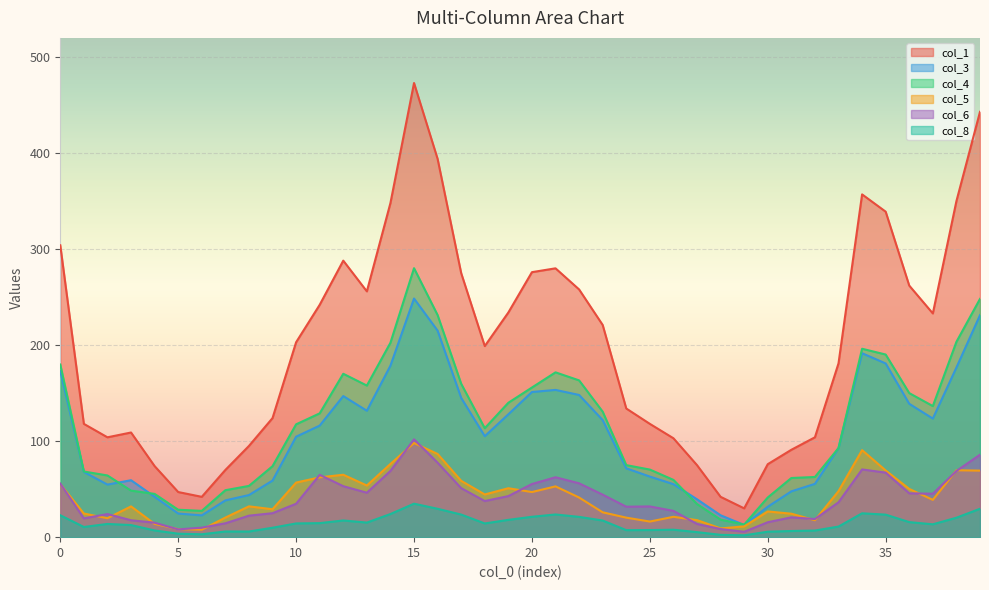

Reading left to right, transcribe all the data shown in this chart.

col_1: 0=304.0	1=118.0	2=104.0	3=109.0	4=74.0	5=47.0	6=42.0	7=70.0	8=95.0	9=124.0	10=203.0	11=242.0	12=288.0	13=256.0	14=348.0	15=473.0	16=394.0	17=275.0	18=199.0	19=234.0	20=276.0	21=280.0	22=258.0	23=221.0	24=134.0	25=118.0	26=103.0	27=75.0	28=42.0	29=30.0	30=76.0	31=91.0	32=104.0	33=181.0	34=357.0	35=339.0	36=262.0	37=233.0	38=350.0	39=443.0
col_3: 0=172.9	1=67.9	2=54.8	3=59.3	4=42.1	5=24.6	6=22.7	7=38.3	8=43.9	9=58.9	10=104.6	11=116.2	12=146.9	13=131.6	14=178.6	15=248.5	16=215.1	17=145.1	18=105.1	19=128.0	20=151.2	21=153.4	22=148.1	23=121.9	24=71.7	25=63.1	26=55.2	27=39.4	28=22.8	29=12.7	30=31.7	31=47.7	32=55.5	33=92.8	34=191.6	35=180.9	36=138.9	37=123.5	38=176.7	39=231.2
col_4: 0=179.8	1=68.4	2=64.3	3=48.5	4=45.0	5=28.6	6=27.4	7=48.9	8=53.4	9=73.9	10=117.5	11=128.9	12=170.2	13=157.9	14=202.5	15=280.1	16=231.3	17=159.8	18=113.5	19=140.0	20=155.8	21=171.7	22=163.3	23=130.7	24=75.0	25=70.4	26=59.6	27=34.5	28=18.2	29=13.1	30=41.3	31=61.6	32=62.7	33=92.8	34=196.2	35=190.2	36=150.0	37=136.5	38=203.4	39=248.1
col_5: 0=55.3	1=24.6	2=19.7	3=32.0	4=13.8	5=8.3	6=7.8	7=20.4	8=32.1	9=29.1	10=56.9	11=62.3	12=65.0	13=53.8	14=76.2	15=98.1	16=86.6	17=58.7	18=44.5	19=51.0	20=47.0	21=52.9	22=41.3	23=25.9	24=20.3	25=16.3	26=21.2	27=17.7	28=9.1	29=11.2	30=26.8	31=24.4	32=17.7	33=47.9	34=90.6	35=69.5	36=50.2	37=38.9	38=69.7	39=69.3
col_6: 0=55.8	1=19.6	2=24.1	3=17.6	4=15.1	5=8.1	6=9.9	7=14.4	8=22.4	9=24.9	10=34.8	11=64.9	12=53.1	13=46.3	14=69.0	15=101.9	16=77.6	17=51.0	18=37.6	19=42.8	20=55.4	21=62.4	22=56.1	23=44.3	24=31.7	25=32.0	26=27.4	27=13.8	28=8.5	29=5.6	30=15.5	31=20.7	32=18.9	33=36.3	34=70.5	35=67.2	36=45.6	37=45.3	38=68.9	39=85.9
col_8: 0=22.8	1=10.6	2=13.8	3=12.6	4=7.0	5=3.6	6=3.0	7=5.9	8=5.9	9=9.8	10=14.3	11=14.6	12=17.4	13=15.2	14=24.1	15=34.9	16=29.6	17=23.5	18=14.3	19=18.0	20=21.2	21=23.6	22=21.1	23=17.3	24=7.3	25=7.4	26=7.8	27=5.2	28=2.4	29=1.9	30=5.7	31=6.4	32=6.9	33=11.0	34=24.9	35=23.5	36=15.7	37=13.4	38=20.2	39=29.6